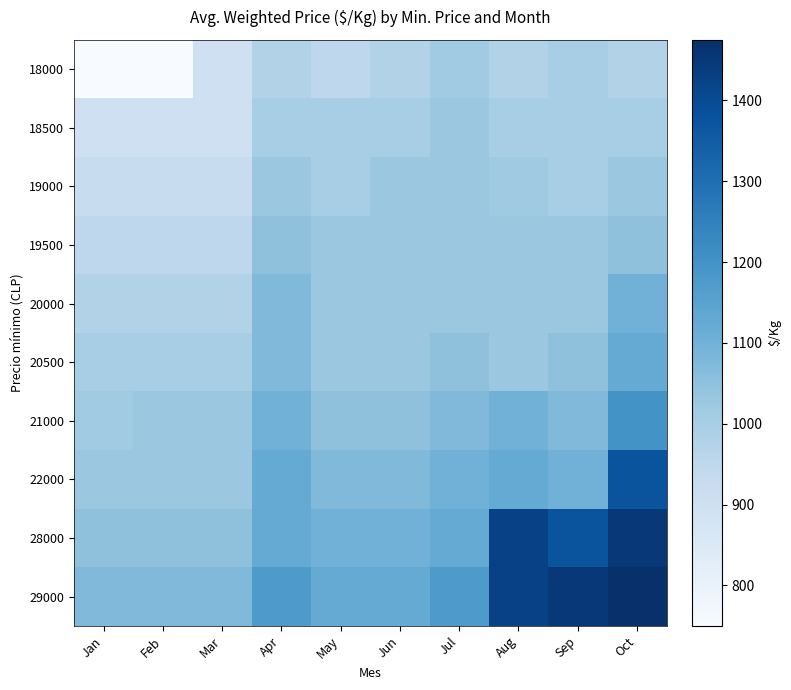

List the series in order of their peak value, lowest first.

18000, 18500, 19000, 19500, 20000, 20500, 21000, 22000, 28000, 29000